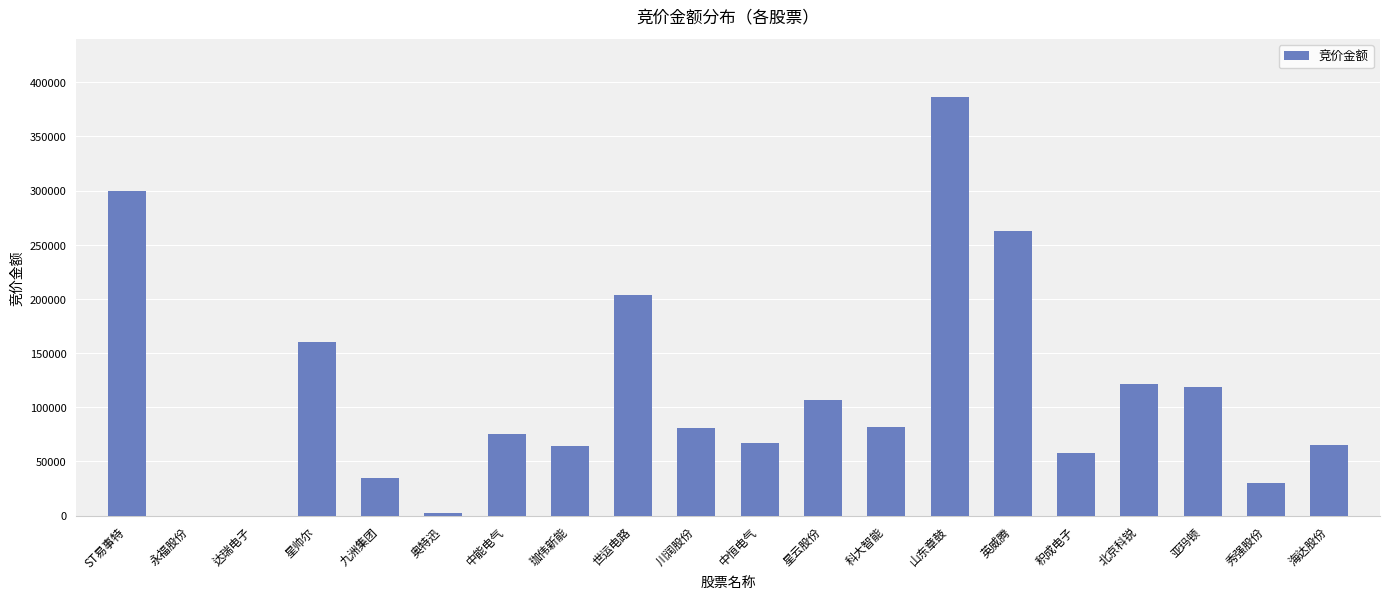

True or false: the data shows 100401 at 星帅尔.

False